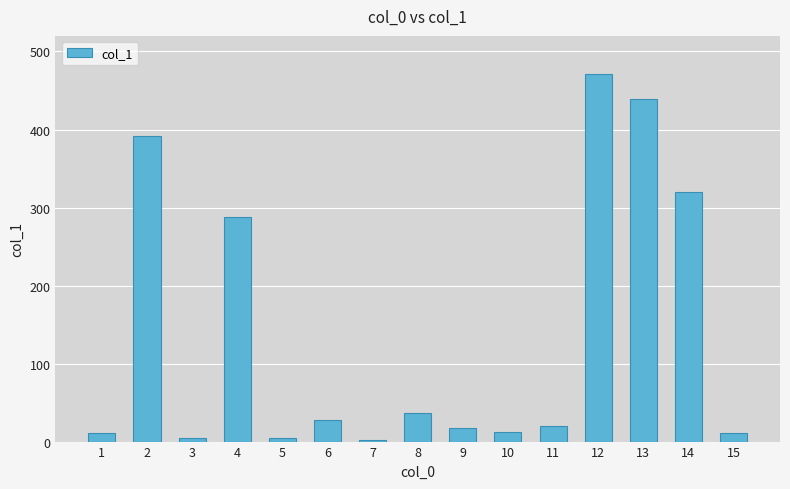

How many bars are there in total?

15